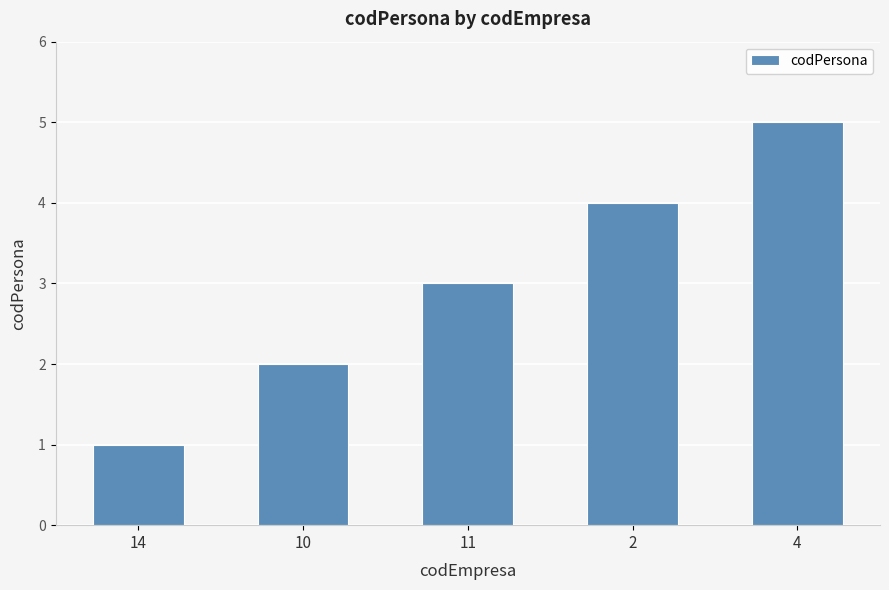

Which category has the highest value across all series?

4